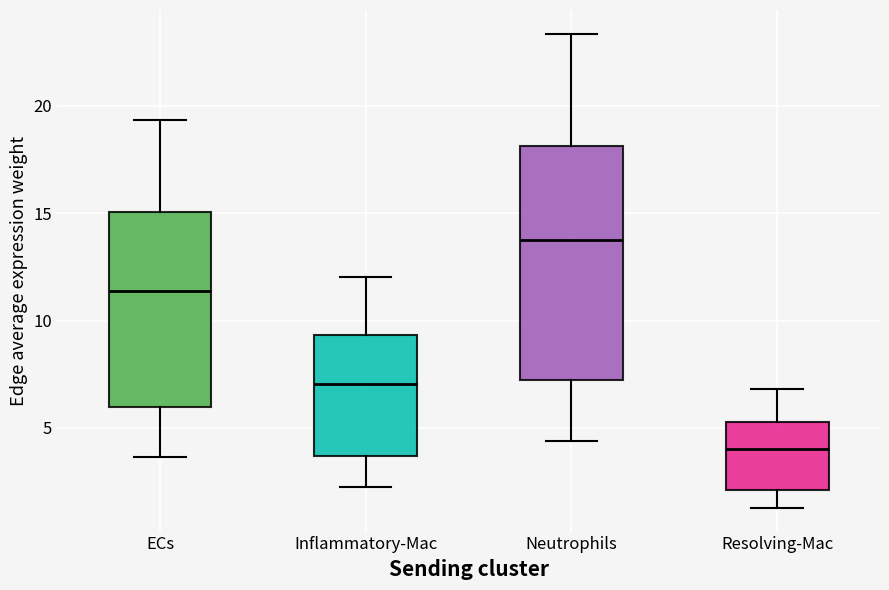

Comparing the boxes themselves (not the whiskers), which one is the tallest?

Neutrophils